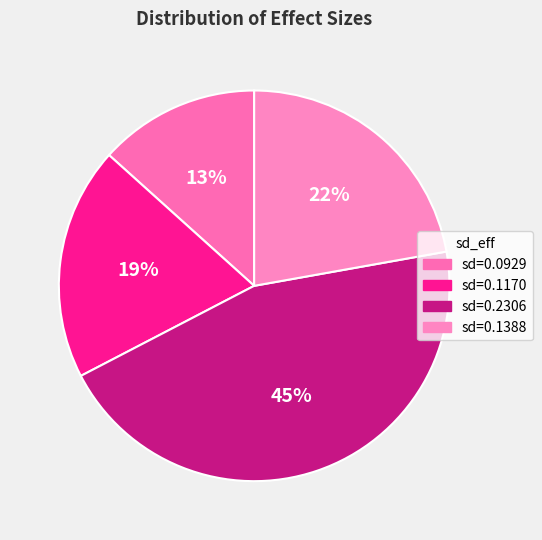

How many segments does this pie chart have?

4